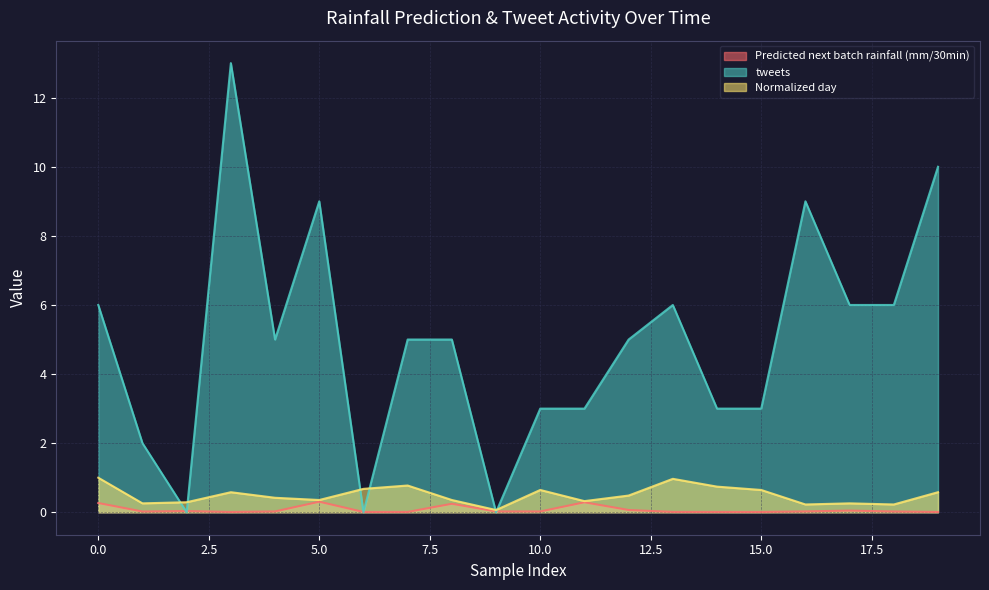

What is the approximate value of tweets at 1?

2.0